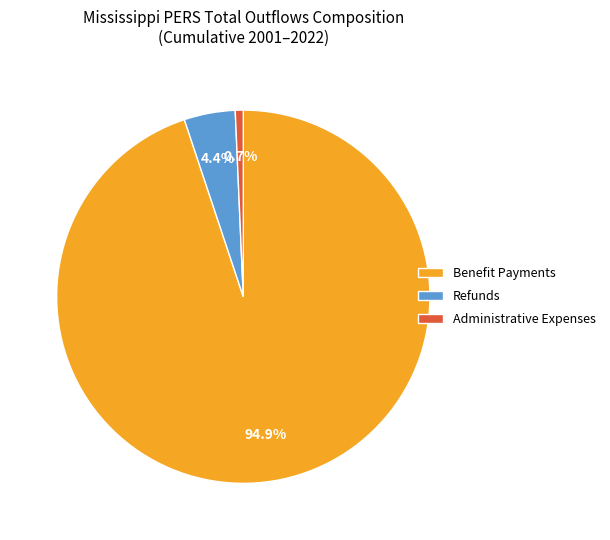

To the nearest percent, what is the difference between the largest and smallest slice percentages?

94%